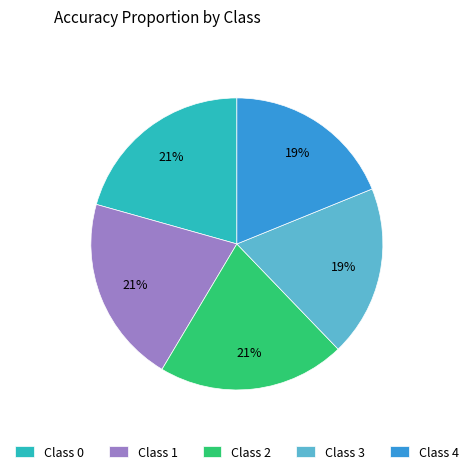

Between Class 1 and Class 4, which is larger?

Class 1